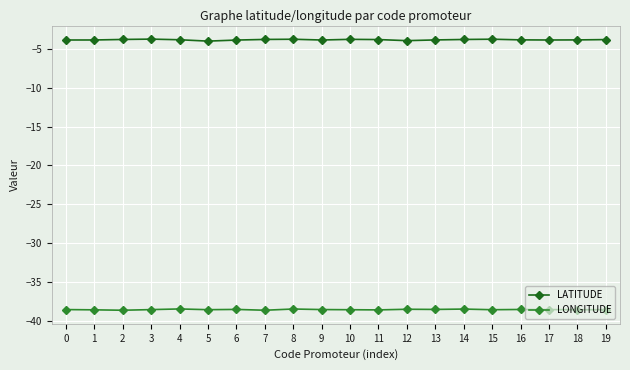

True or false: LONGITUDE has a value of -38.6 at 3.

True